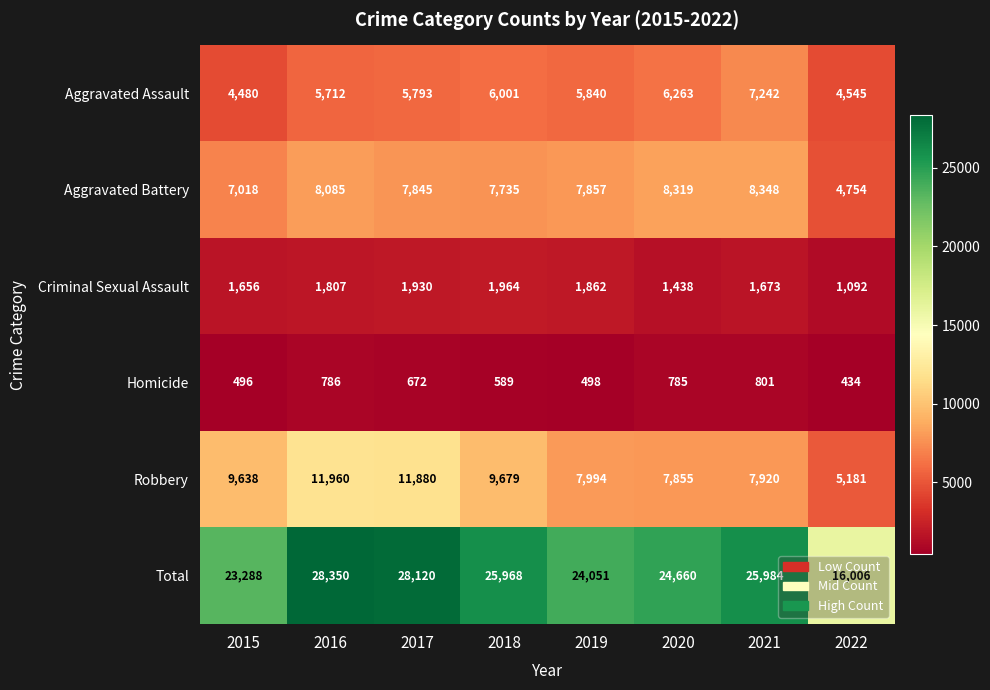

List the series in order of their peak value, highest first.

Total, Robbery, Aggravated Battery, Aggravated Assault, Criminal Sexual Assault, Homicide